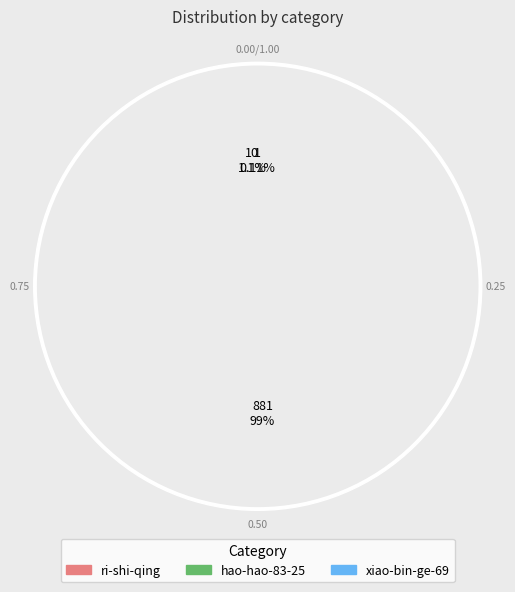

How many slices are in this pie chart?

3